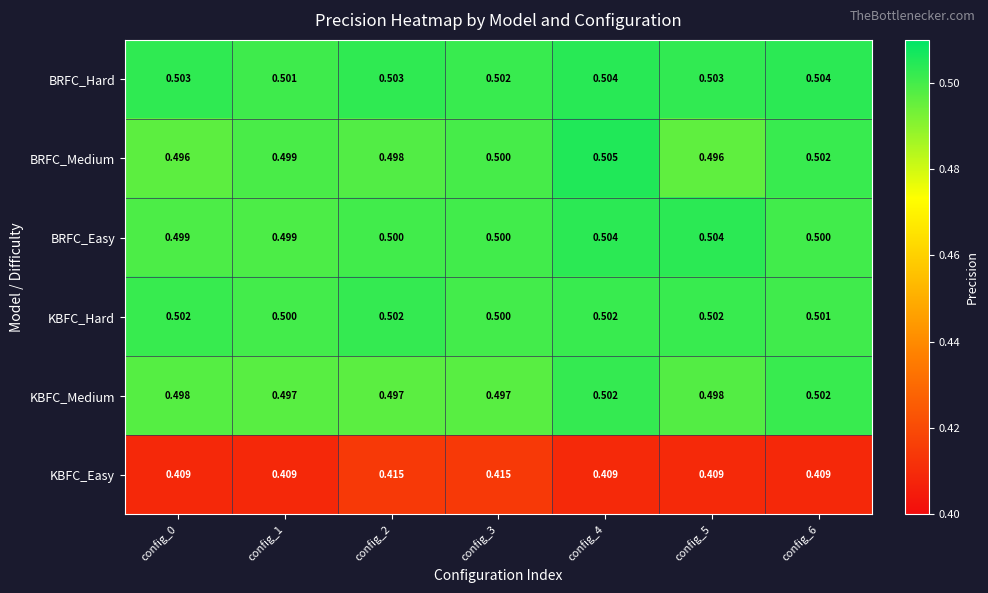

Rank the series at config_2 from highest to lowest value.

BRFC_Hard, KBFC_Hard, BRFC_Easy, BRFC_Medium, KBFC_Medium, KBFC_Easy